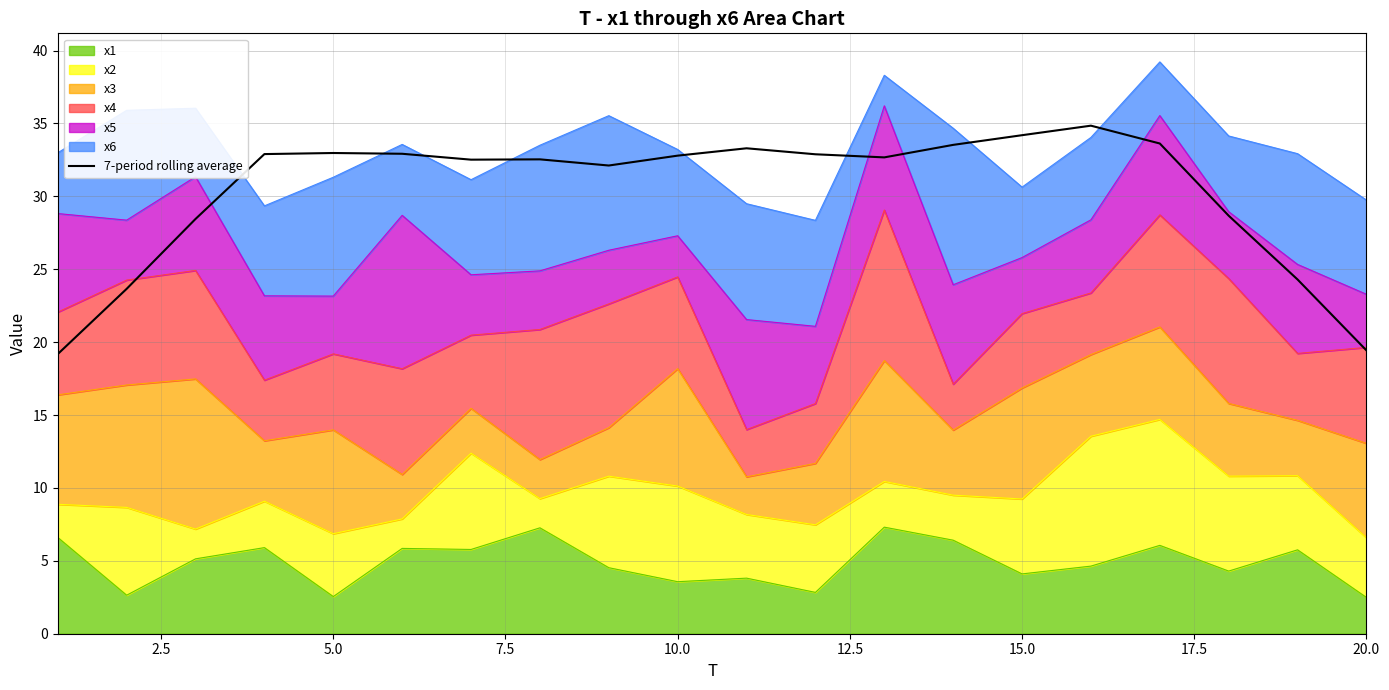

Reading left to right, list all the values displayed in this chart.

19.2	23.7	28.4	32.9	33.0	32.9	32.5	32.5	32.1	32.8	33.3	32.9	32.7	33.5	34.2	34.8	33.6	28.7	24.3	19.4